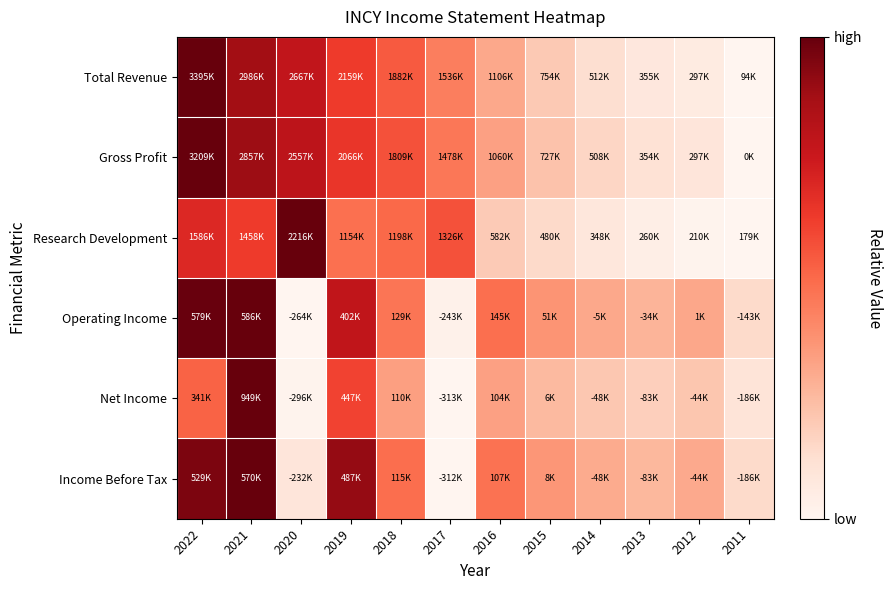

Reading left to right, extract all data points from this chart.

Total Revenue: 2022=1.0	2021=0.9	2020=0.8	2019=0.6	2018=0.5	2017=0.4	2016=0.3	2015=0.2	2014=0.1	2013=0.1	2012=0.1	2011=0.0
Gross Profit: 2022=1.0	2021=0.9	2020=0.8	2019=0.6	2018=0.6	2017=0.5	2016=0.3	2015=0.2	2014=0.2	2013=0.1	2012=0.1	2011=0.0
Research Development: 2022=0.7	2021=0.6	2020=1.0	2019=0.5	2018=0.5	2017=0.6	2016=0.2	2015=0.1	2014=0.1	2013=0.0	2012=0.0	2011=0.0
Operating Income: 2022=1.0	2021=1.0	2020=0.0	2019=0.8	2018=0.5	2017=0.0	2016=0.5	2015=0.4	2014=0.3	2013=0.3	2012=0.3	2011=0.1
Net Income: 2022=0.5	2021=1.0	2020=0.0	2019=0.6	2018=0.3	2017=0.0	2016=0.3	2015=0.3	2014=0.2	2013=0.2	2012=0.2	2011=0.1
Income Before Tax: 2022=1.0	2021=1.0	2020=0.1	2019=0.9	2018=0.5	2017=0.0	2016=0.5	2015=0.4	2014=0.3	2013=0.3	2012=0.3	2011=0.1